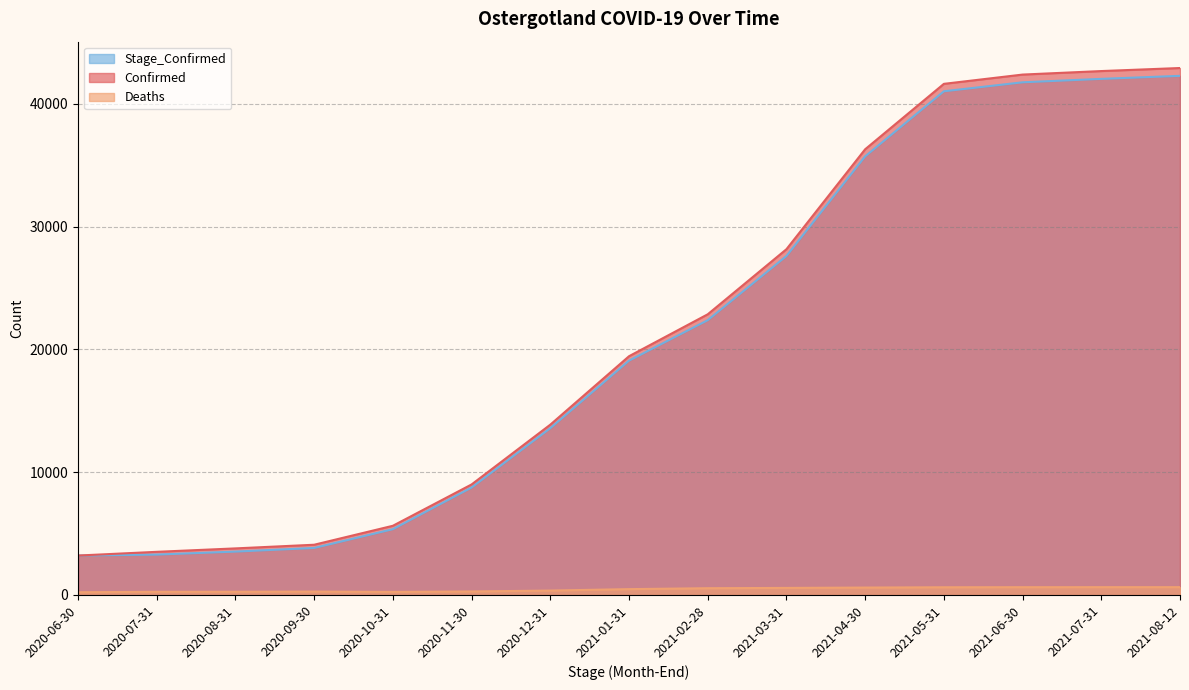

What is the average value of the Stage_Confirmed series?

20892